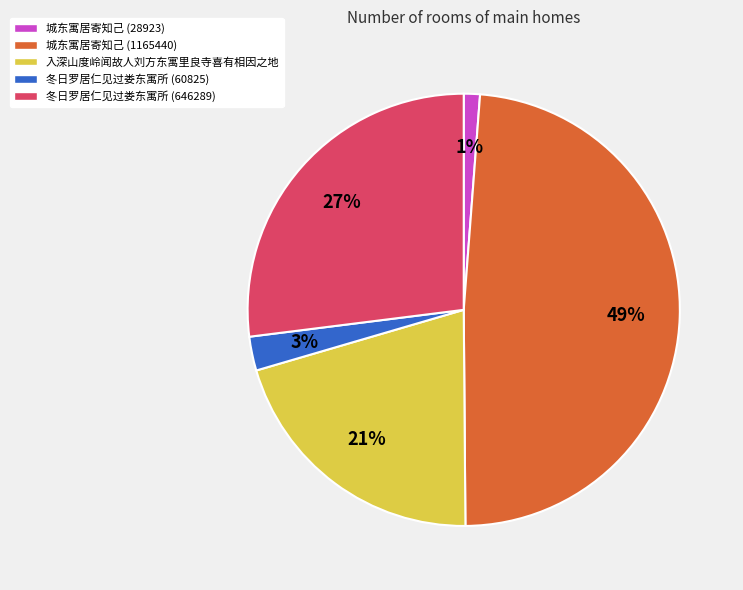

Between 城东寓居寄知己 (1165440) and 入深山度岭闻故人刘方东寓里良寺喜有相因之地, which is larger?

城东寓居寄知己 (1165440)